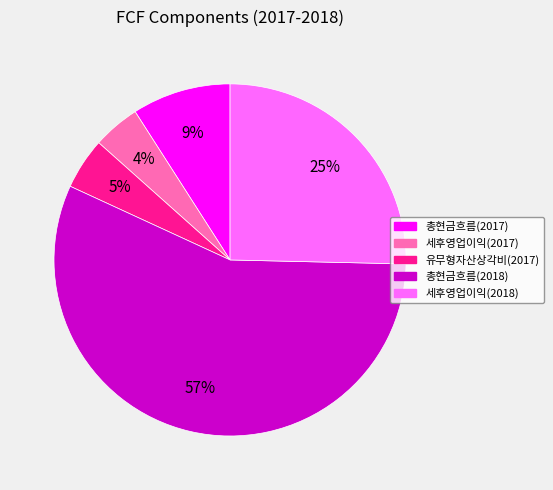

Do 세후영업이익(2017) and 유무형자산상각비(2017) together represent more than half of the pie?

No